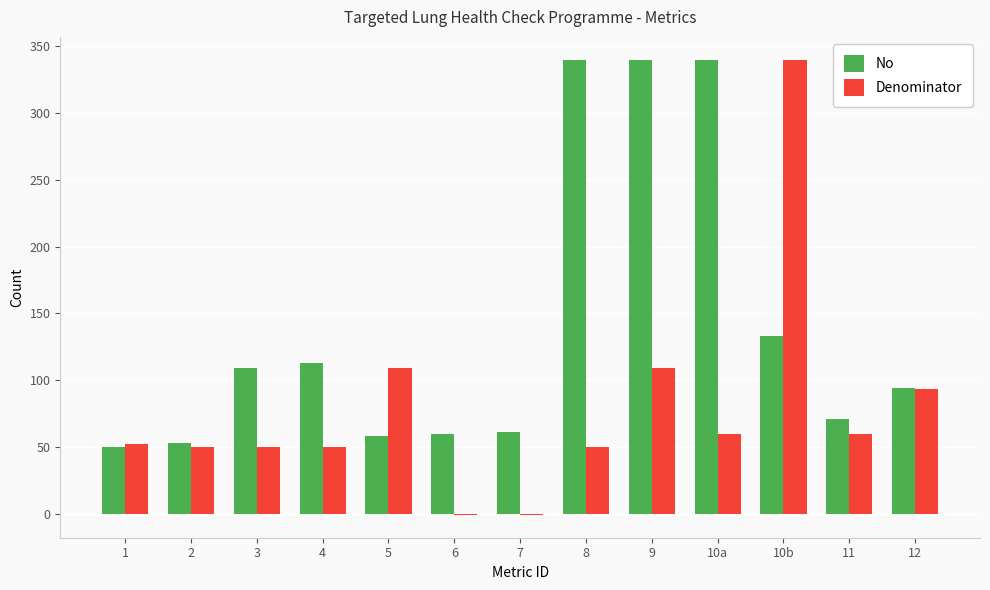

Between 5 and 9, which series saw the biggest shift?

No